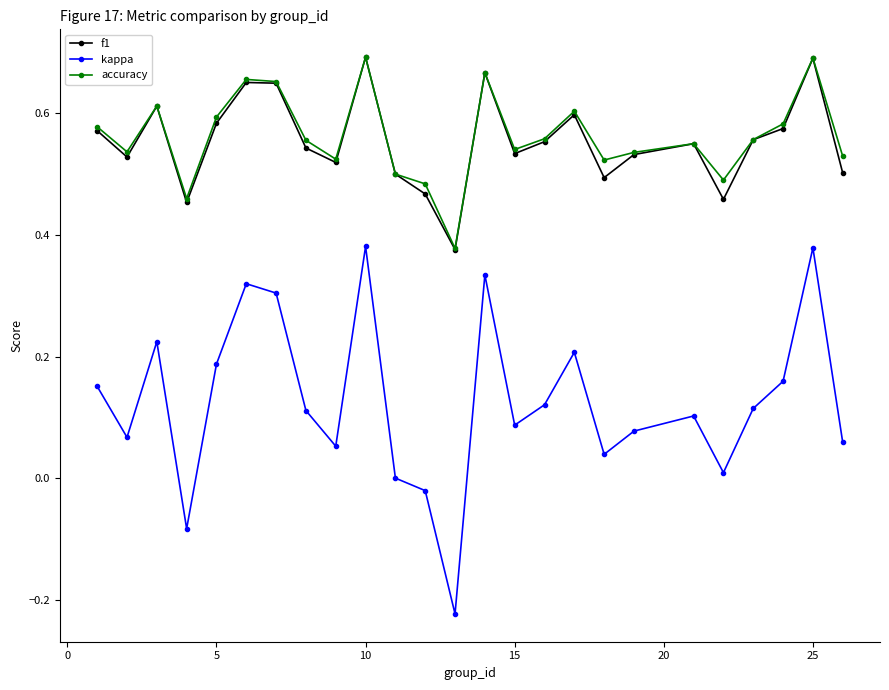

True or false: f1 has more than 0 interior local peaks.

True